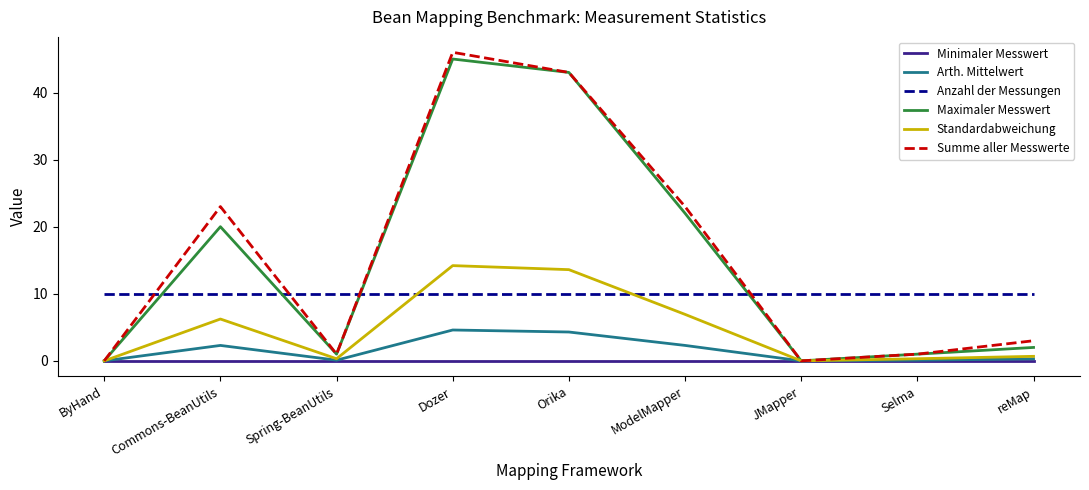

Is the value of Minimaler Messwert at Selma greater than the value of Summe aller Messwerte at ModelMapper?

No